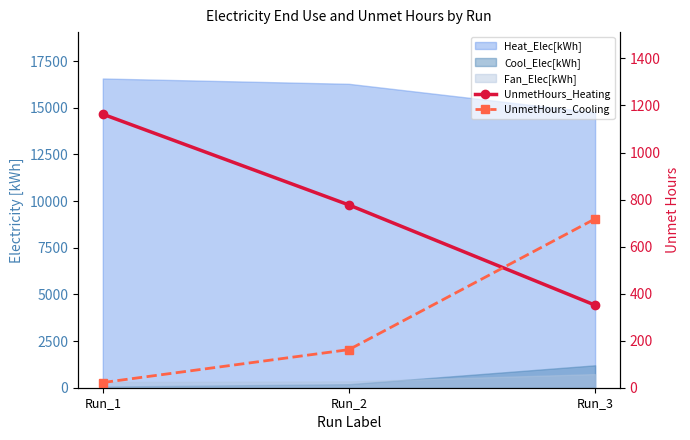

At which label is UnmetHours_Heating closest to 757?

Run_2